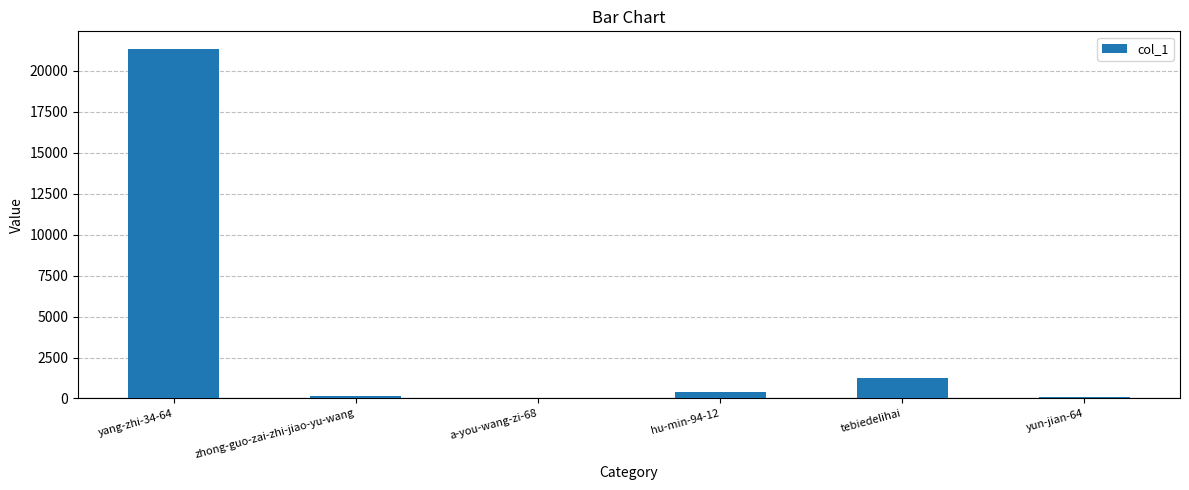

What is the greatest value displayed?

21343